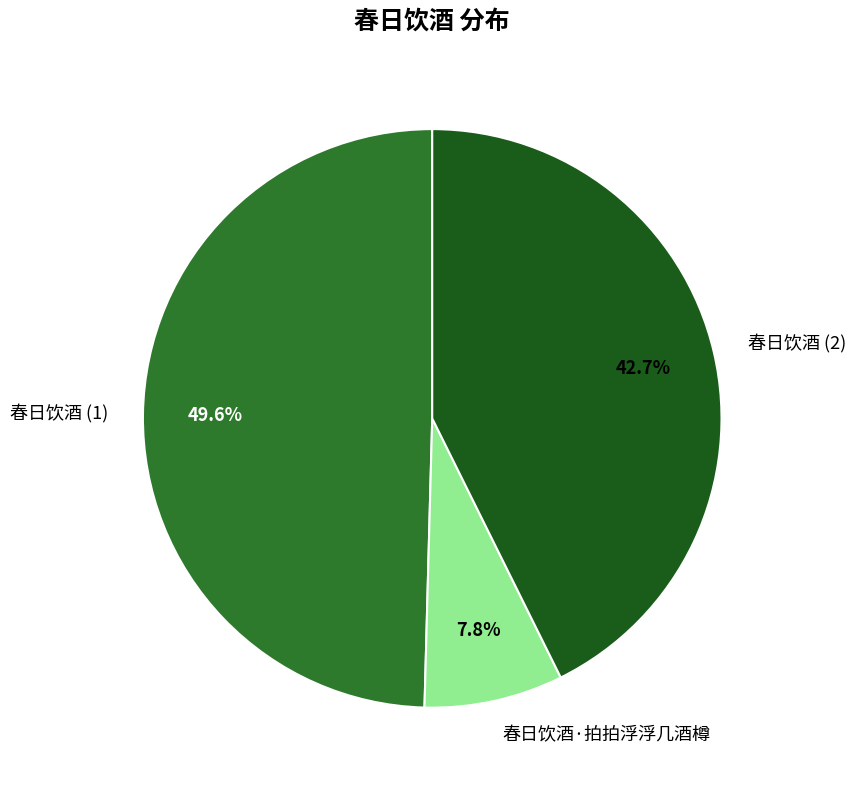

Is there any slice that represents more than half of the pie?

No